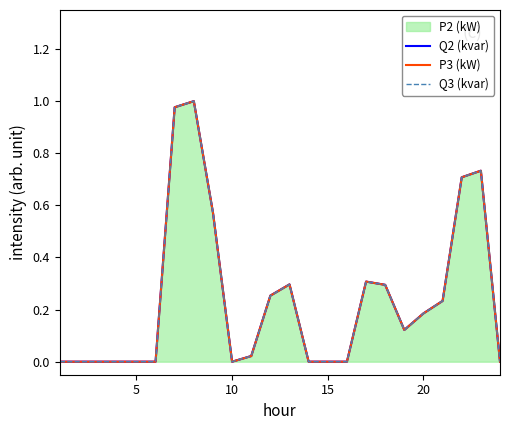

True or false: P3 (kW) has more than 0 interior local peaks.

True